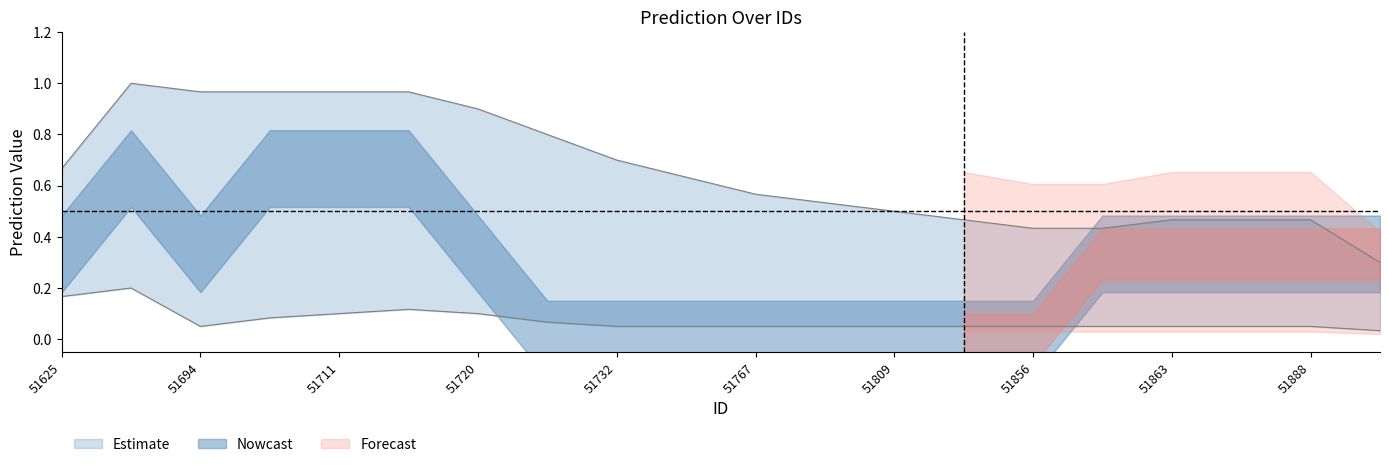

Rank the categories by Lower value from lowest to highest.

51678, 51695, 51723, 51732, 51760, 51767, 51789, 51809, 51814, 51856, 51857, 51863, 51868, 51888, 51905, 51694, 51711, 51720, 51718, 51625